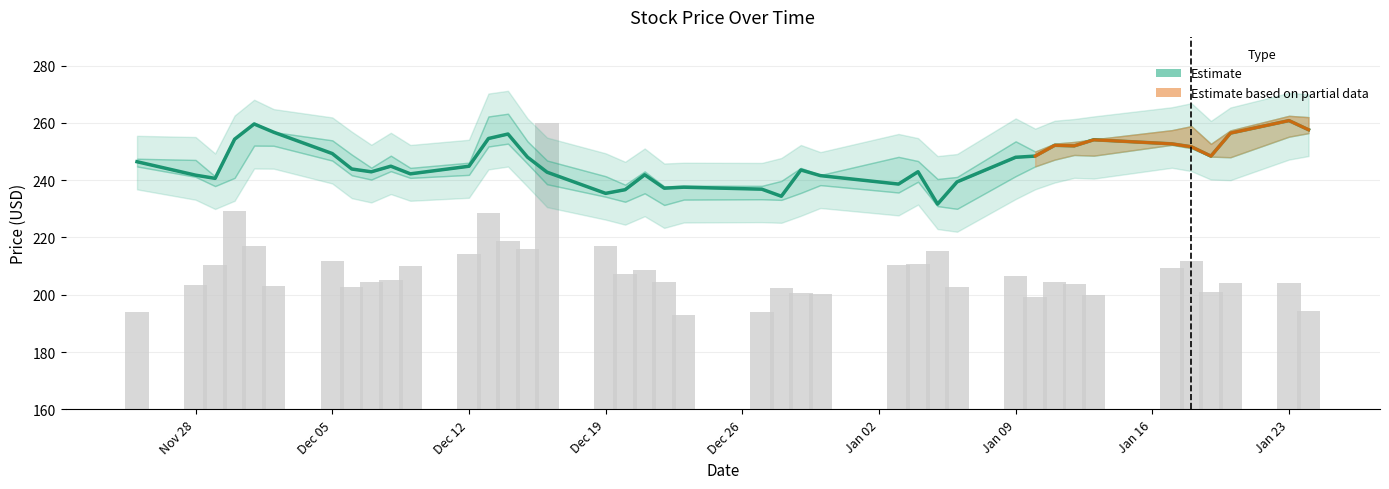

What is the difference between the second highest and minimum values?

28.0